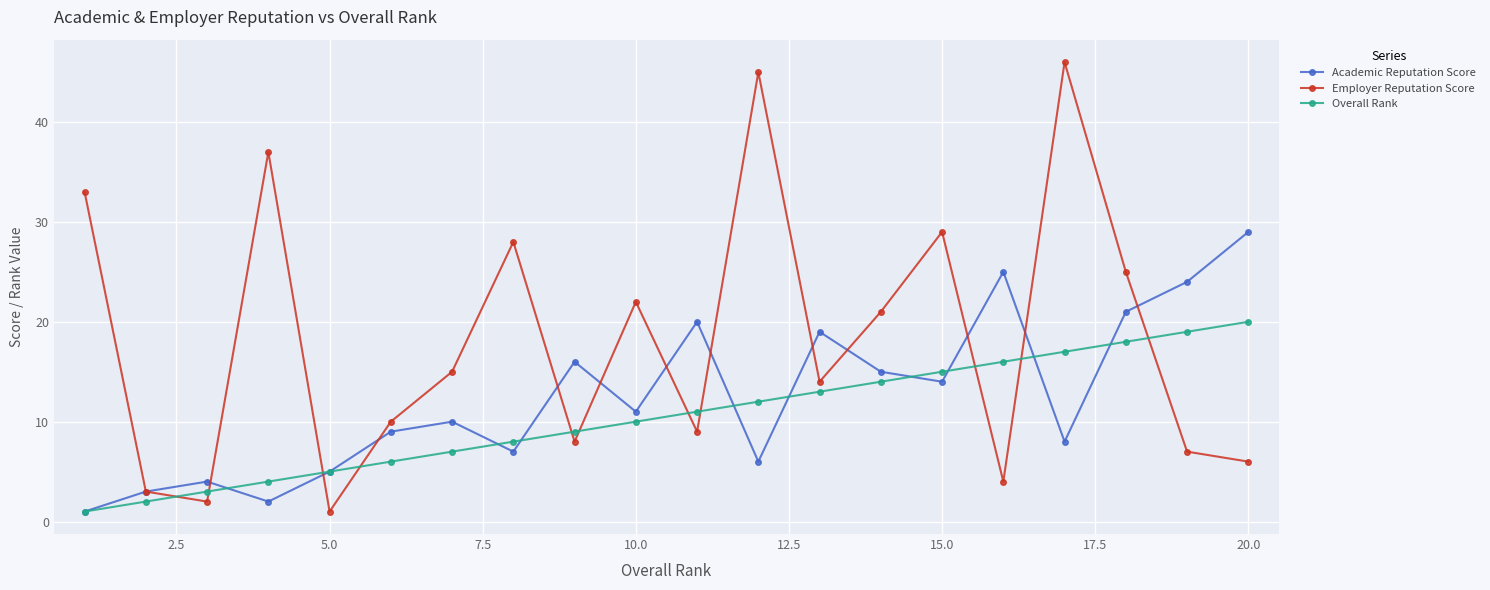

After their last crossing, which series has the higher values: Overall Rank or Employer Reputation Score?

Overall Rank